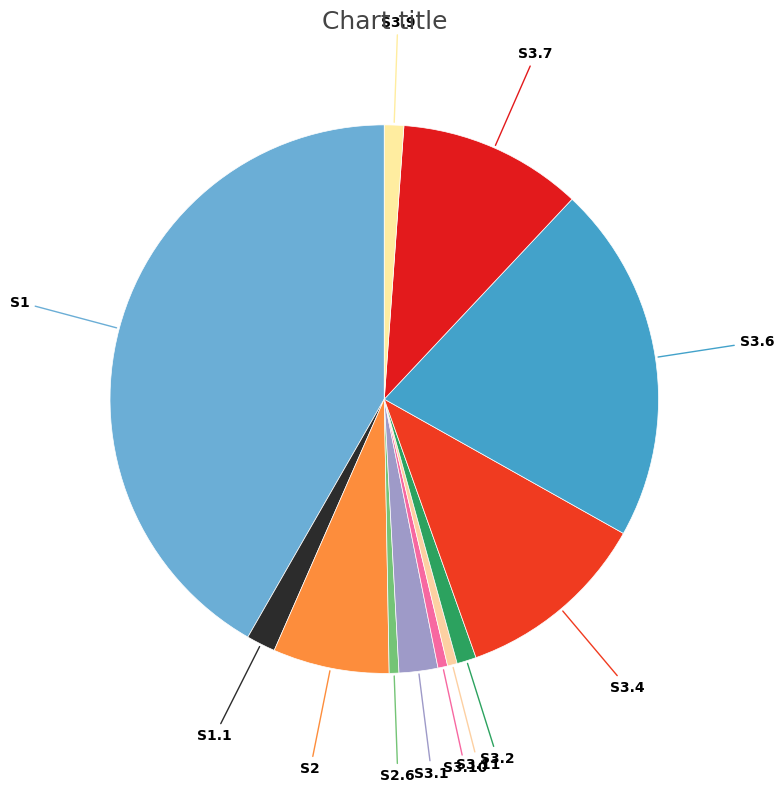

How many segments does this pie chart have?

12